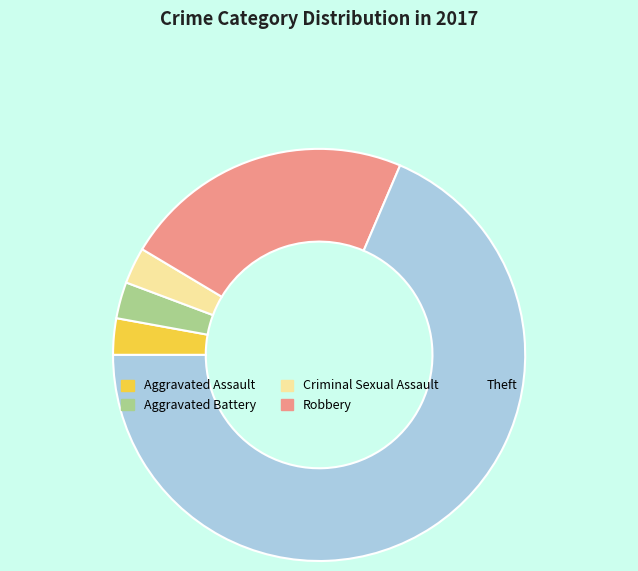

Do Robbery and Criminal Sexual Assault together represent more than half of the pie?

No